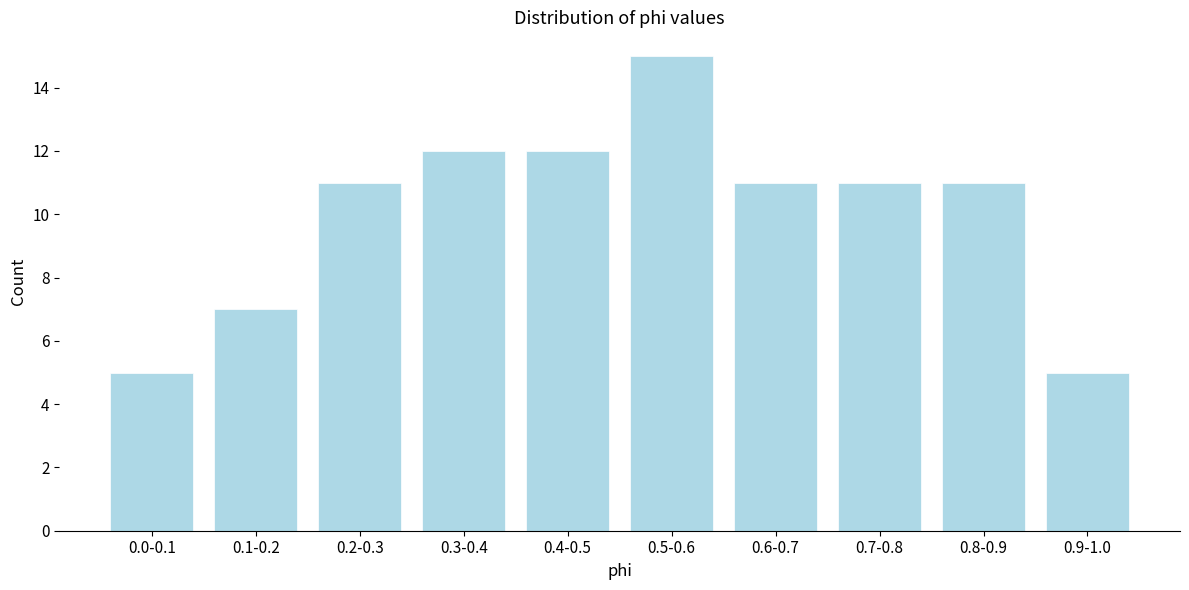

Reading left to right, what are all the values shown in this chart?

0.0-0.1=5	0.1-0.2=7	0.2-0.3=11	0.3-0.4=12	0.4-0.5=12	0.5-0.6=15	0.6-0.7=11	0.7-0.8=11	0.8-0.9=11	0.9-1.0=5